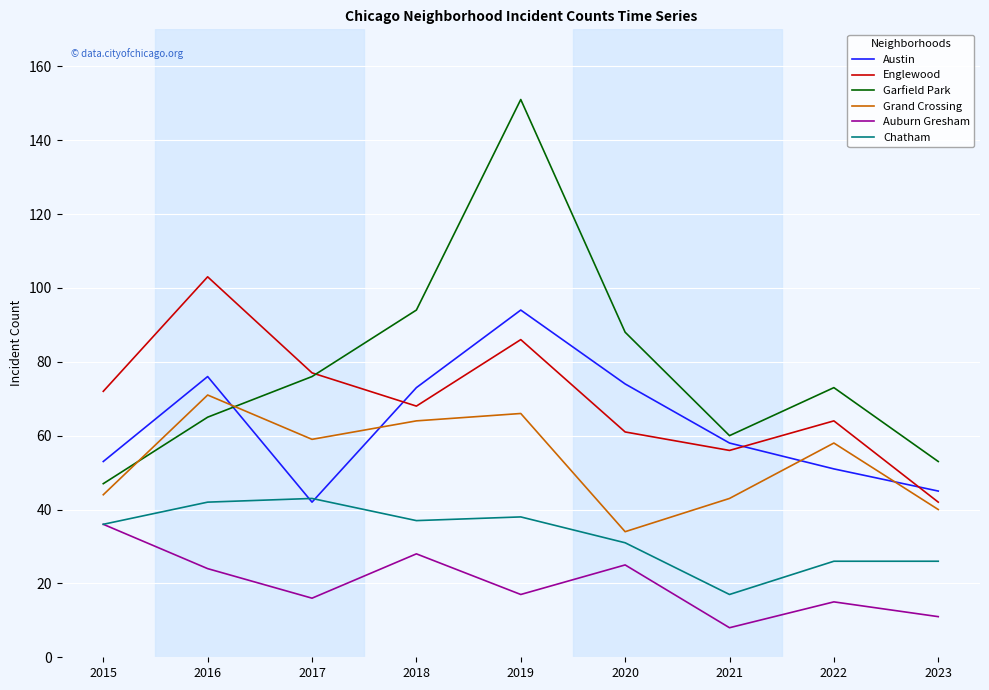

True or false: Grand Crossing and Chatham intersect in this chart.

False